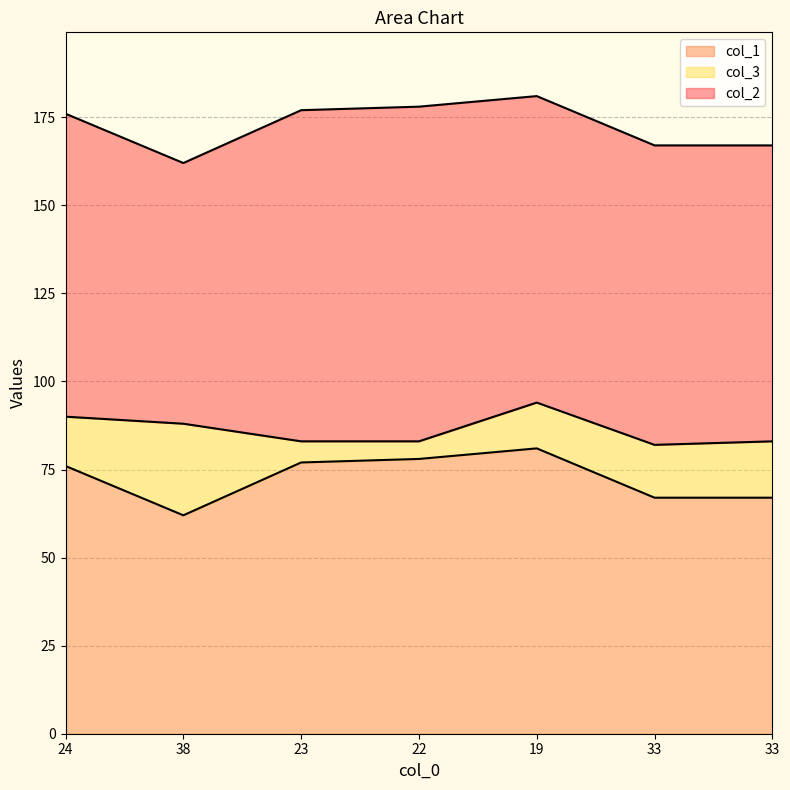

What is the spread (max minus min) of values at 33?

70